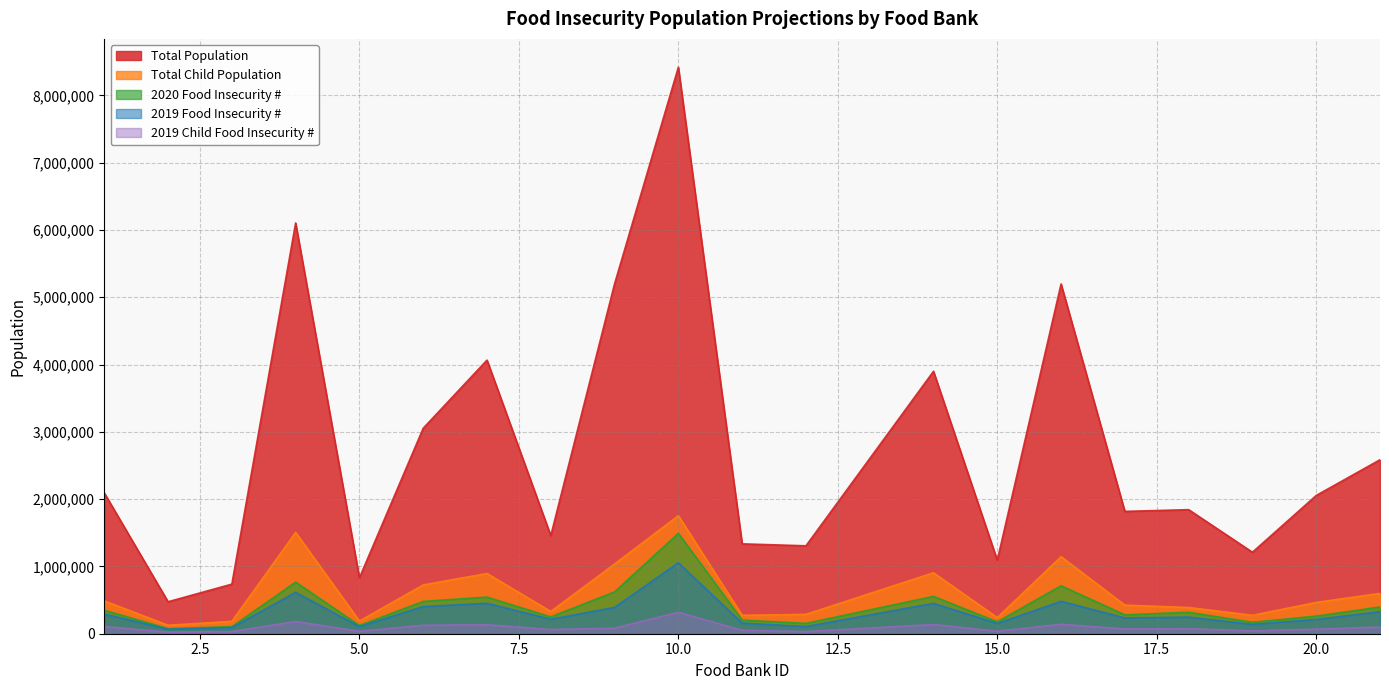

The 2020 Food Insecurity # series shows 239902 at 7. True or false?

False